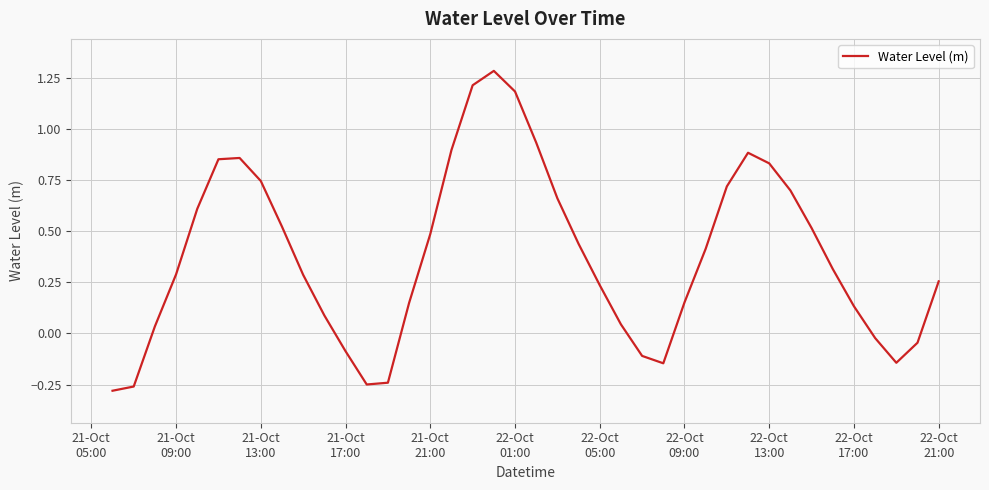

What is the maximum value shown in the chart?

1.3